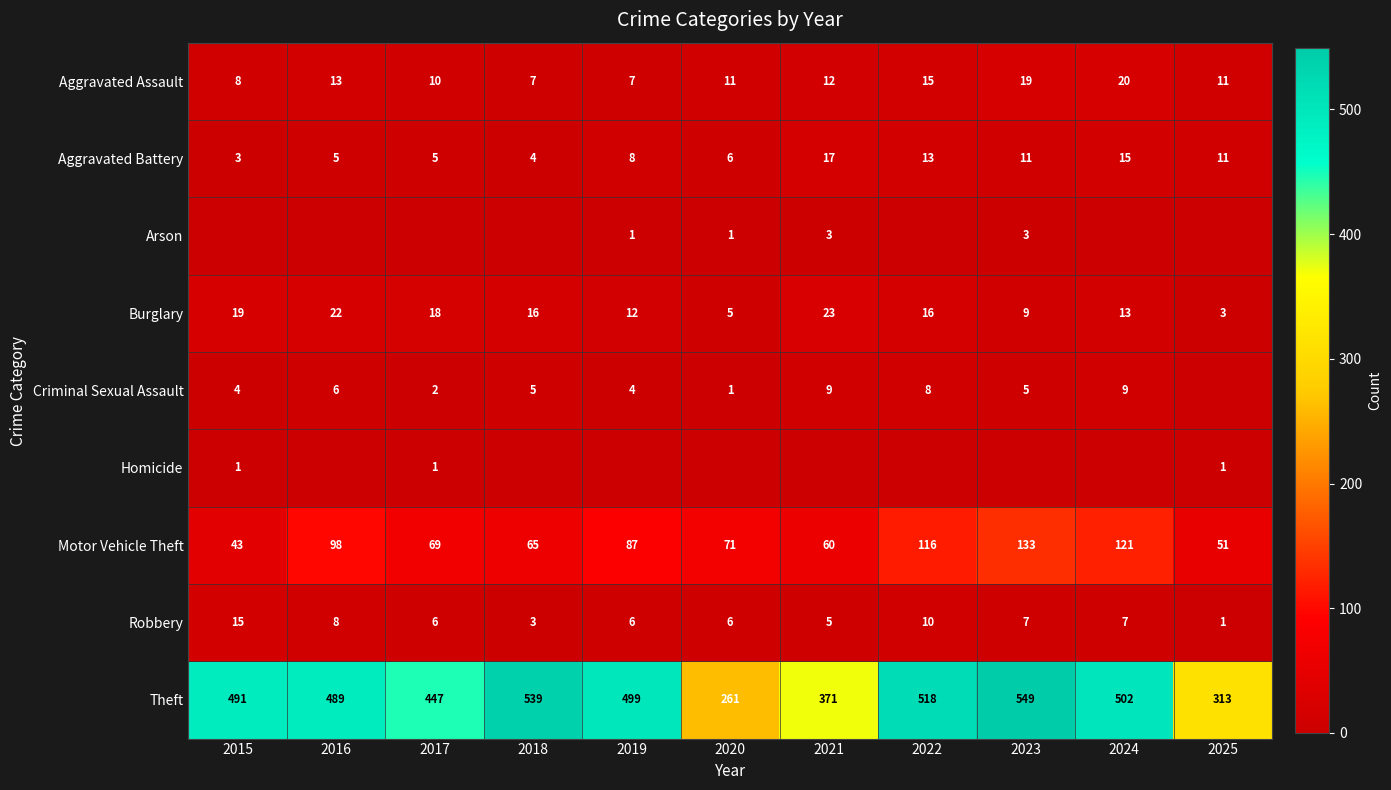

Is it true that Criminal Sexual Assault equals 8 at 2023?

False